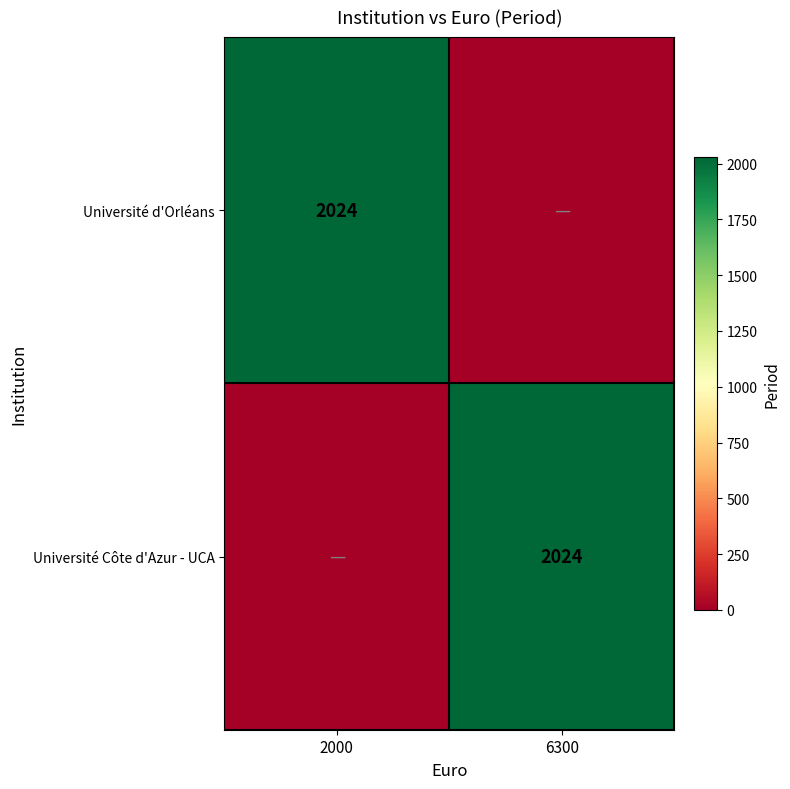

True or false: Université d'Orléans has a value of 1402 at 2000.

False